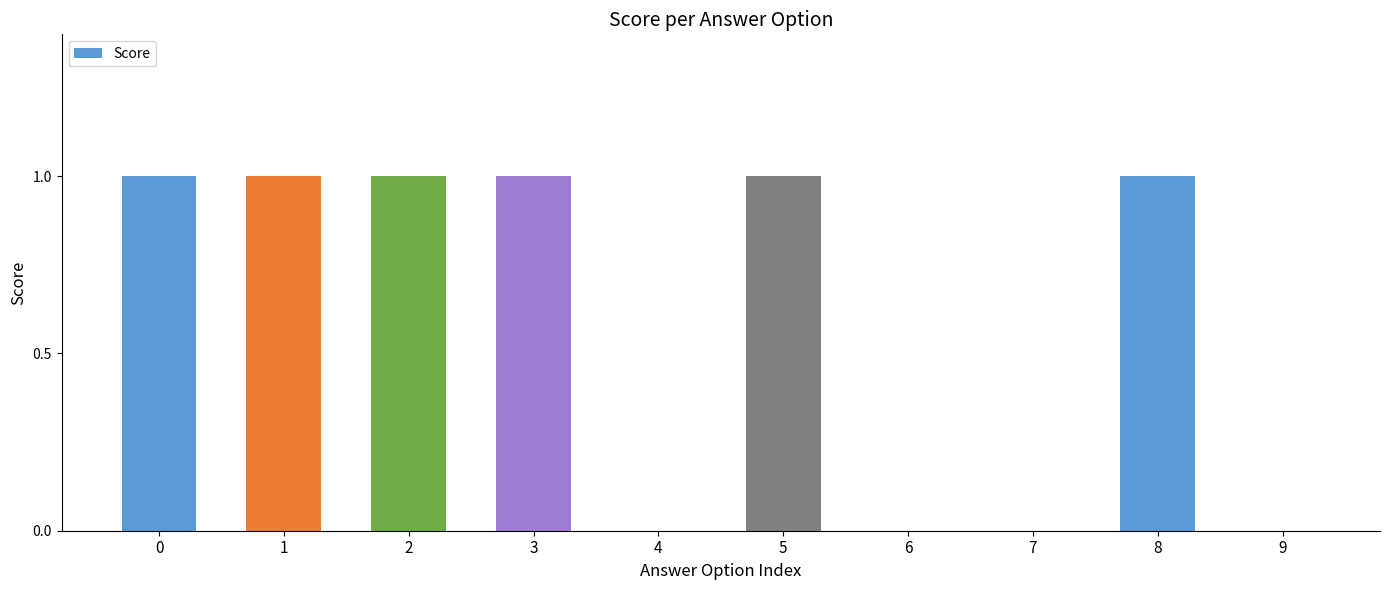

Approximately how many times larger is the value at 2 compared to 1?

1.0